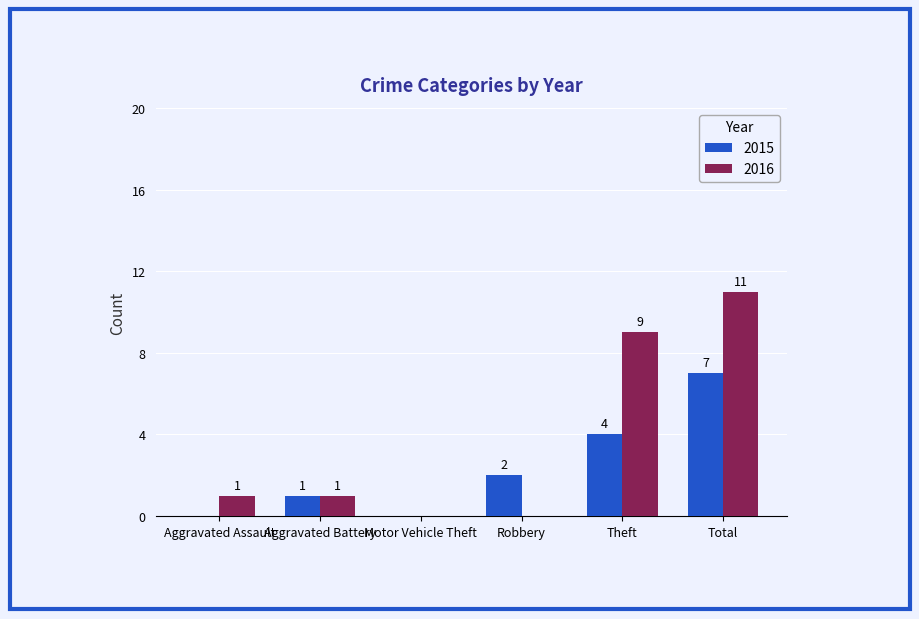

Which series has the largest total across all categories?

2016